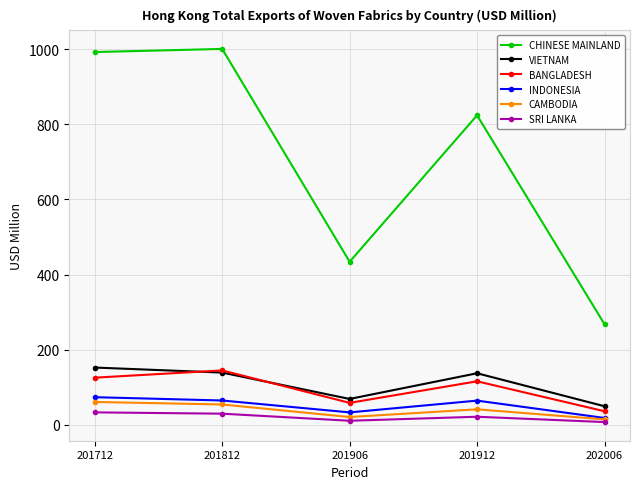

How many values in the VIETNAM series are below 136?

2